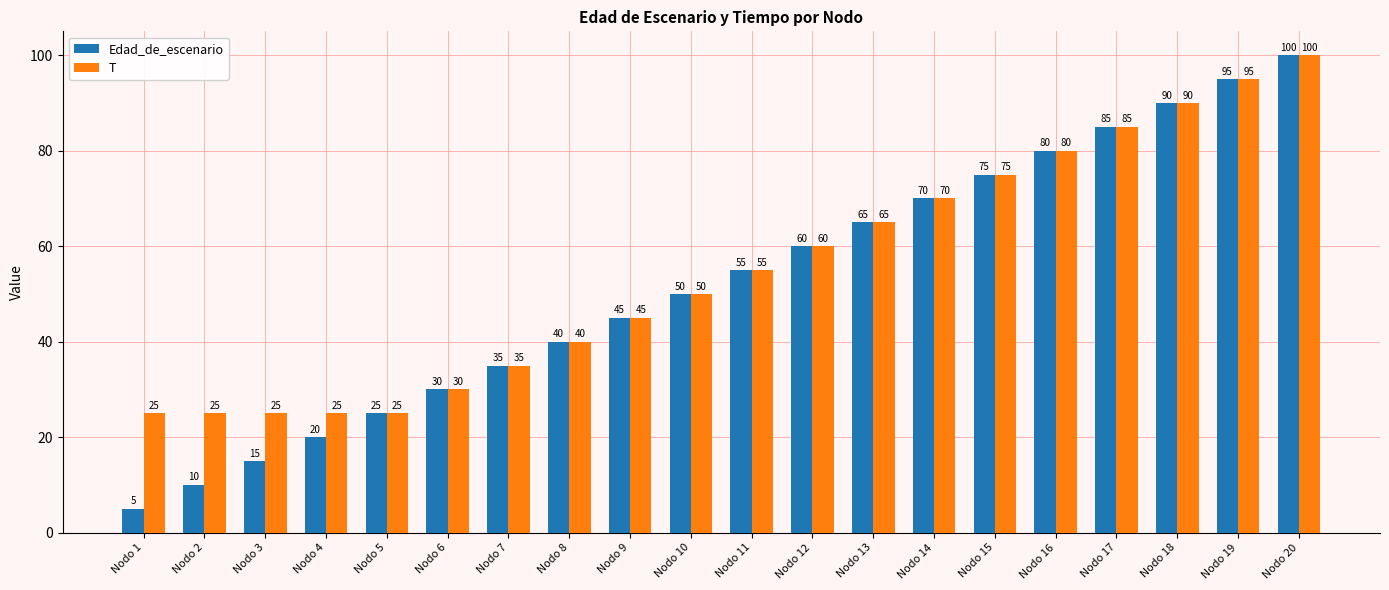

Which series has the widest spread of values?

Edad_de_escenario